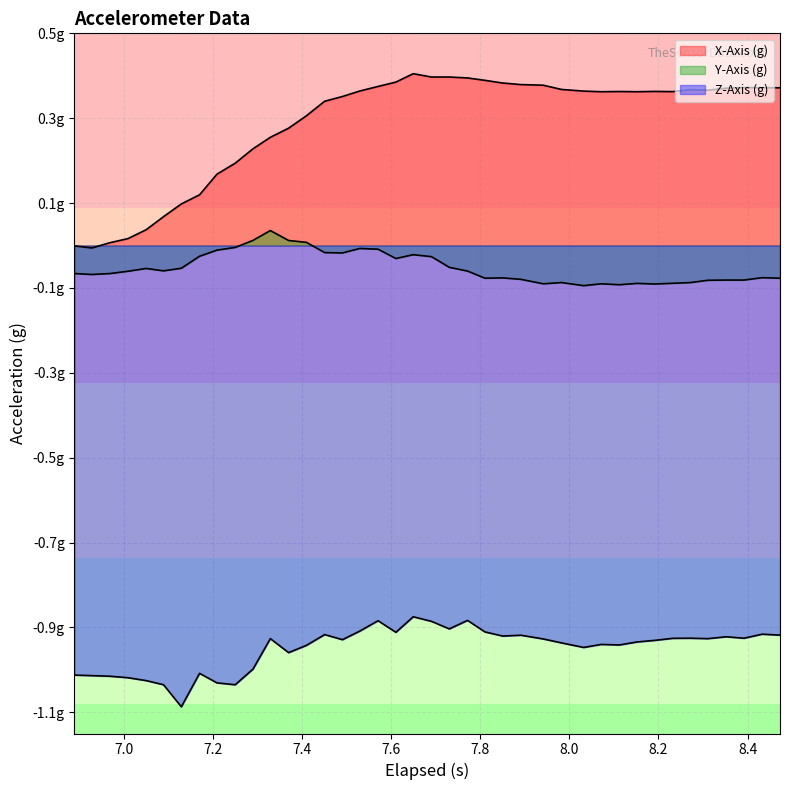

What is the value of the Y-Axis (g) point at the 6th from the left?

-0.1